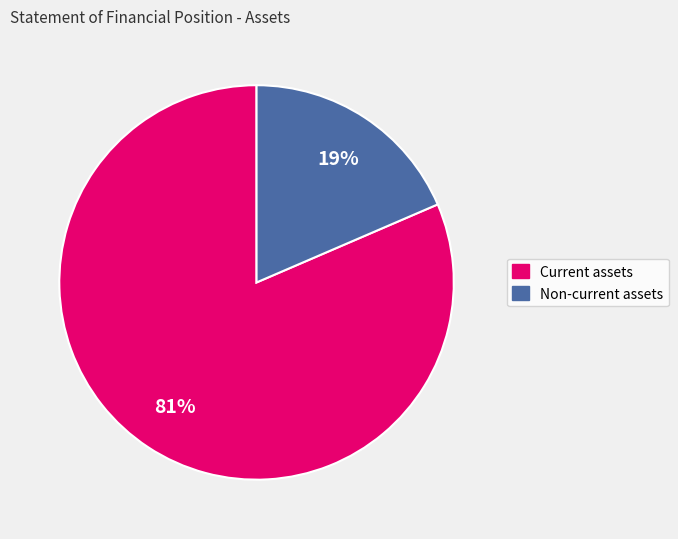

How many segments does this pie chart have?

2